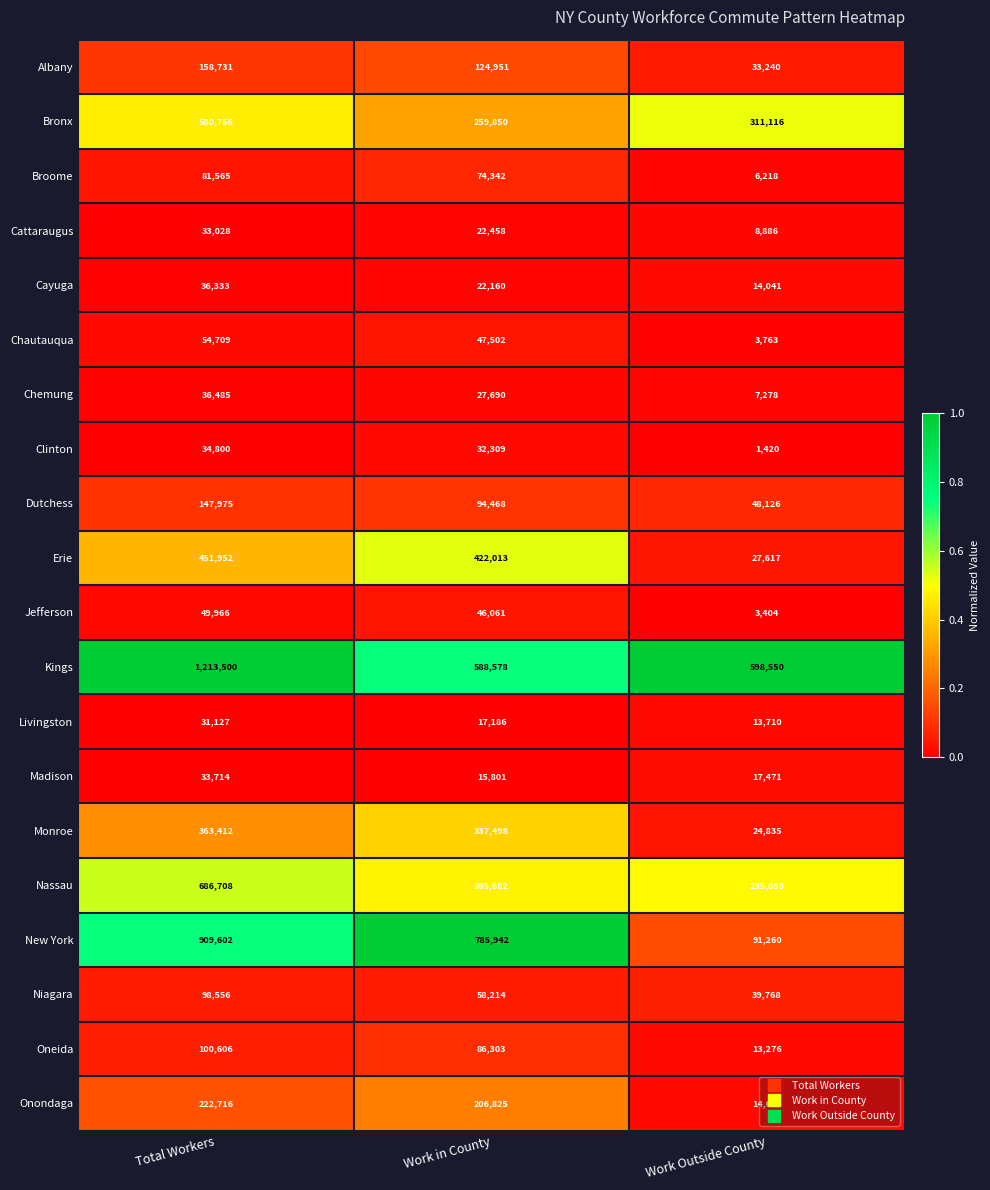

The value of Chautauqua at Work in County is 19609. True or false?

False